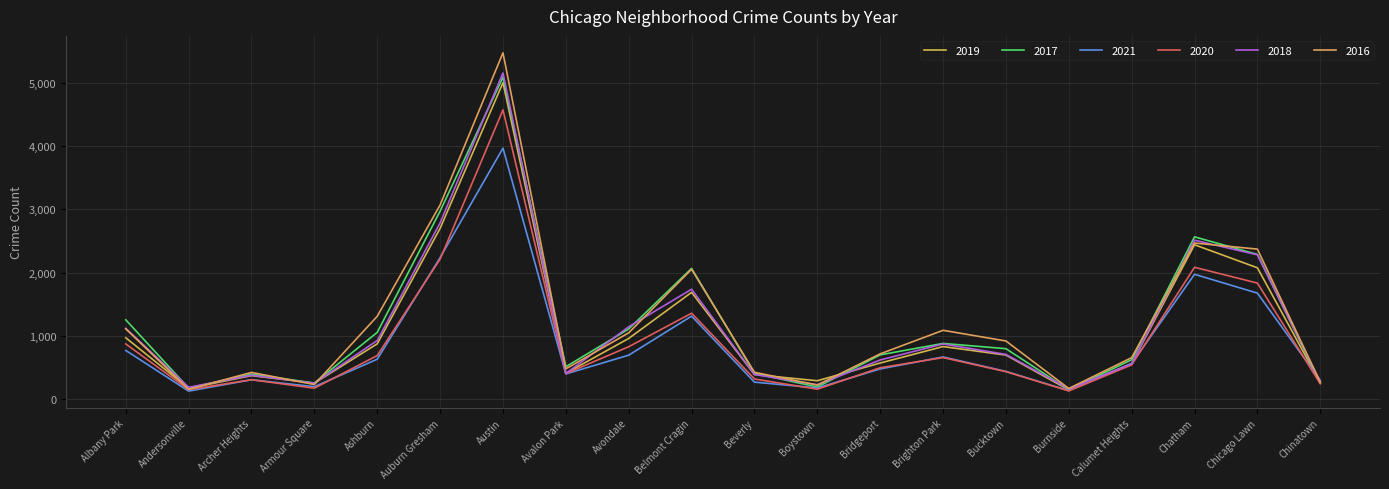

Reading left to right, what are all the values shown in this chart?

2019: 968	166	368	249	872	2700	5008	405	957	1687	385	287	568	828	694	142	561	2441	2076	253
2017: 1252	171	391	251	1053	2973	5095	509	1107	2066	404	188	697	878	795	145	620	2566	2288	253
2021: 767	123	303	193	628	2237	3971	395	692	1311	265	173	474	664	435	130	559	1973	1675	293
2020: 870	147	303	169	686	2213	4577	400	826	1357	315	153	493	654	431	126	538	2084	1834	239
2018: 1117	183	374	248	924	2787	5162	401	1142	1736	386	224	616	869	704	160	554	2513	2281	273
2016: 1110	151	419	227	1308	3071	5481	475	1046	2053	421	219	713	1086	917	164	653	2468	2372	262